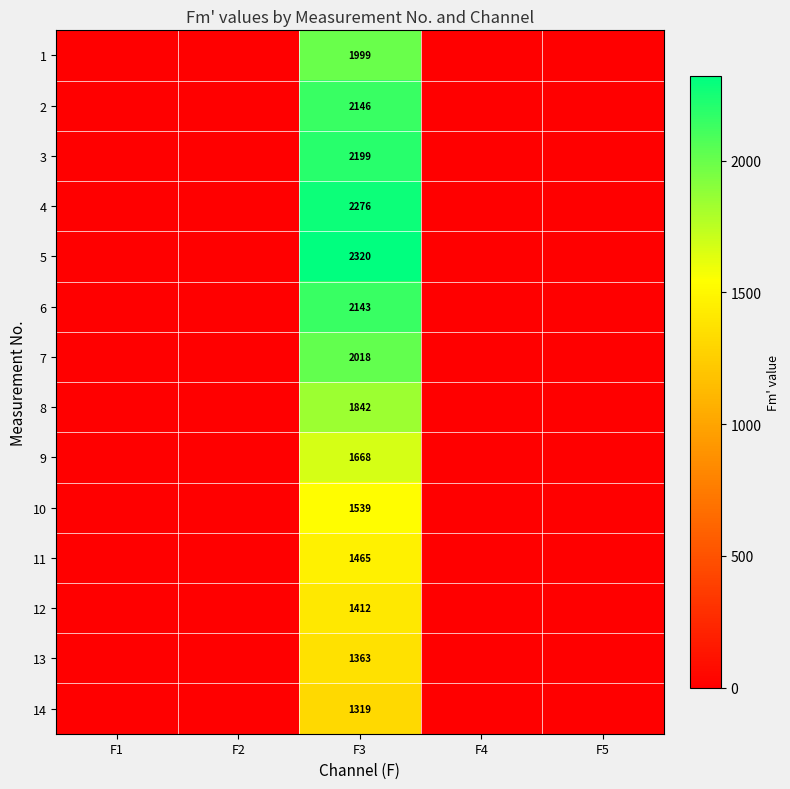

Rank the series at F3 from highest to lowest value.

5, 4, 3, 2, 6, 7, 1, 8, 9, 10, 11, 12, 13, 14